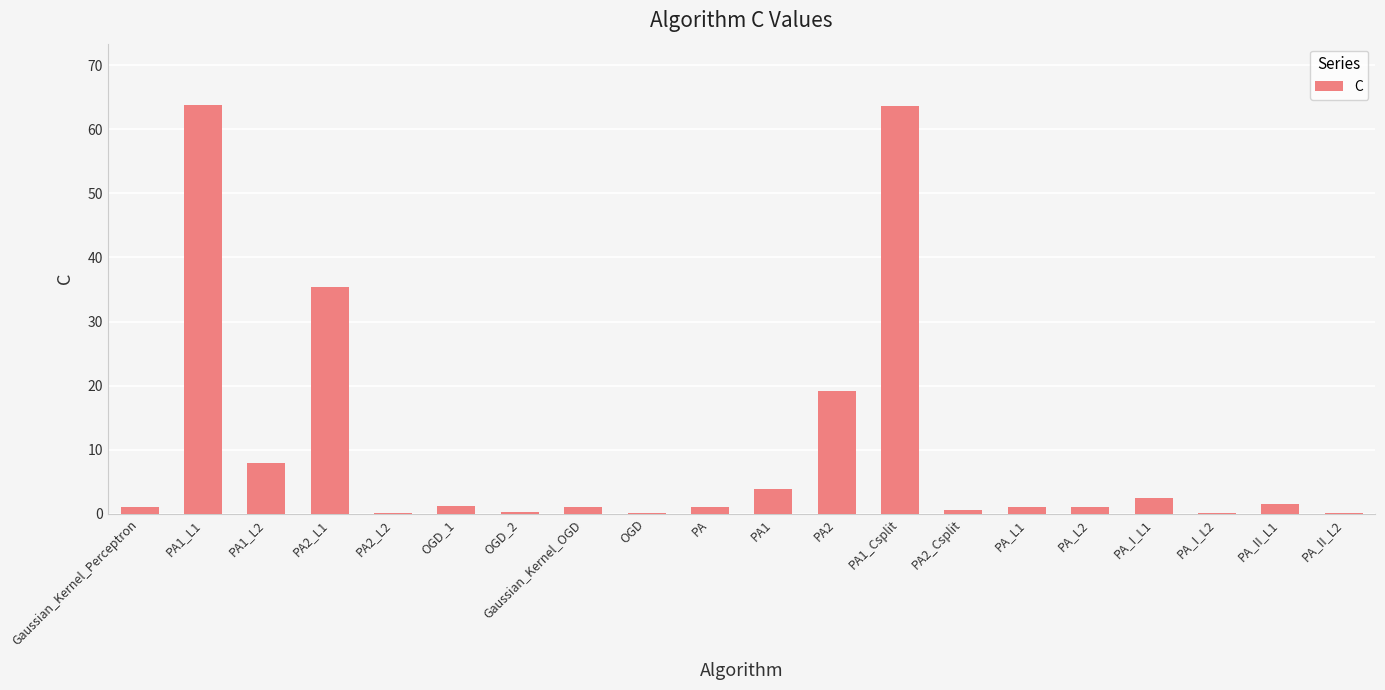

Is it true that the value at PA_I_L1 is 2.4?

True